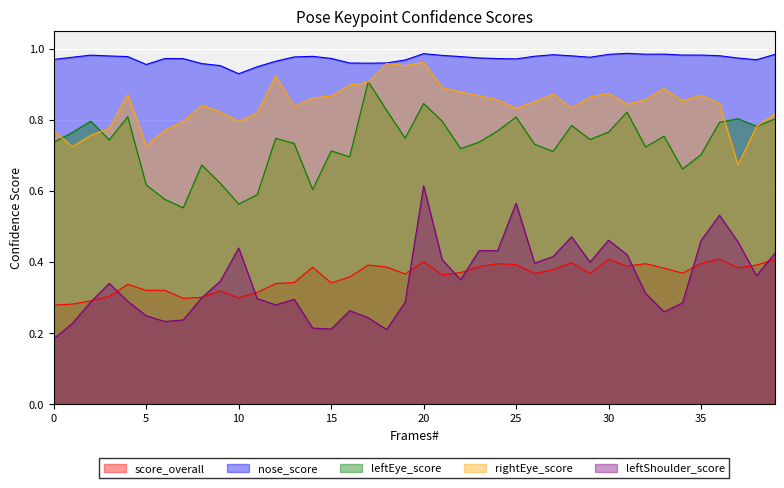

True or false: nose_score and leftEye_score cross at least once.

False